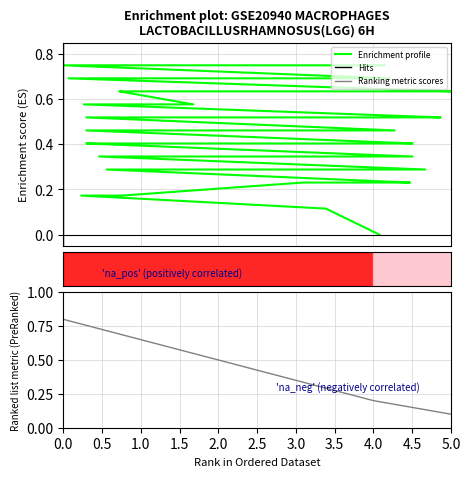

True or false: the data shows 0.4 at 321.

False